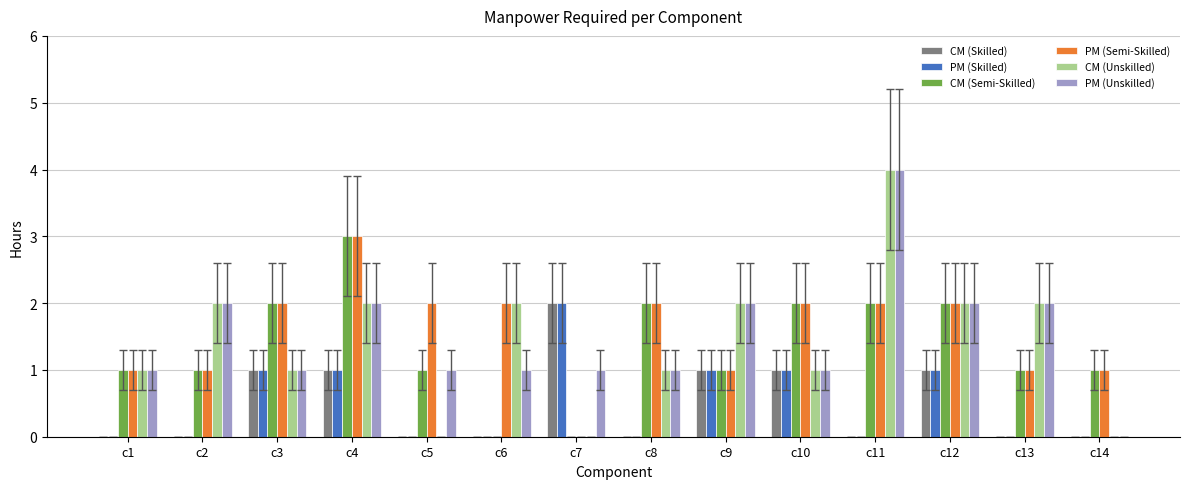

What is the difference between the CM (Unskilled) values at c2 and c14?

2